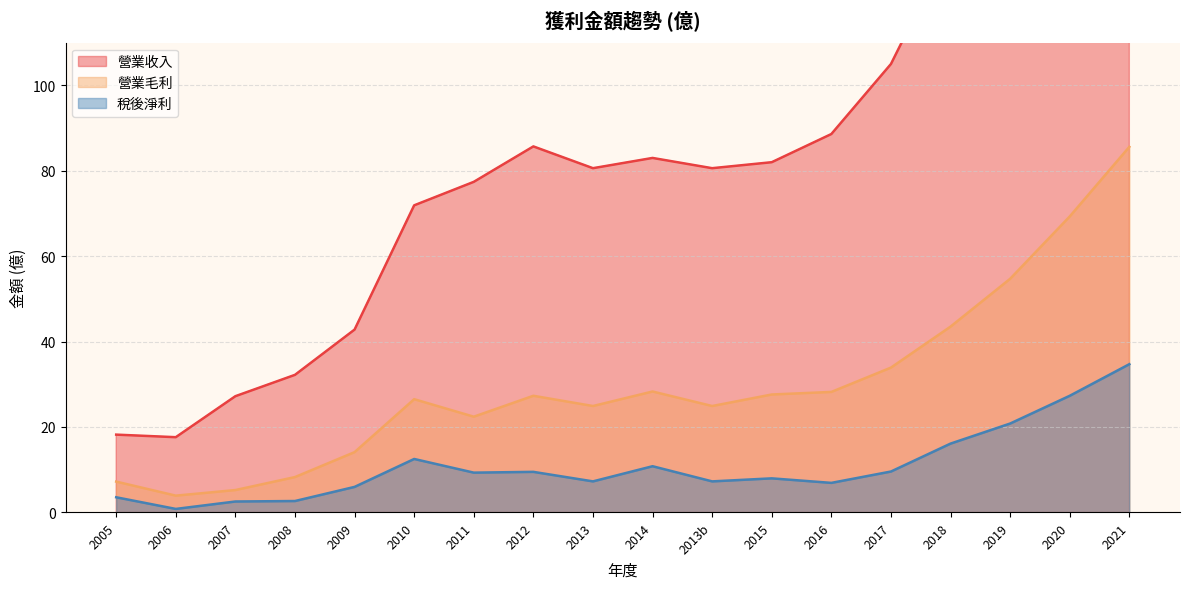

Between 2009 and 2014, which is larger?

2014